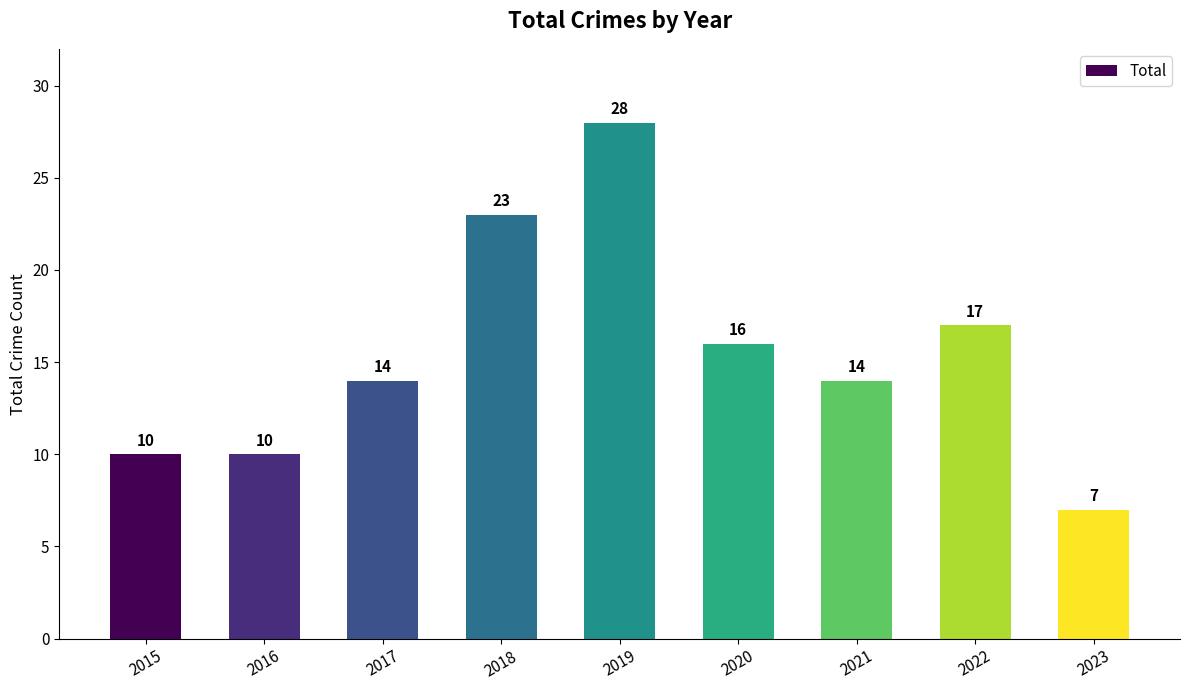

The value at 2016 is 10. True or false?

True